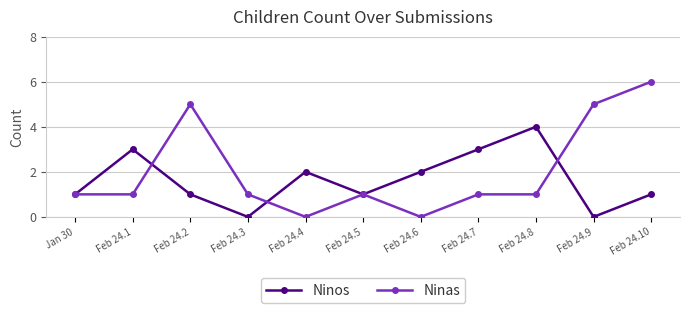

How many lines are shown in the chart?

2